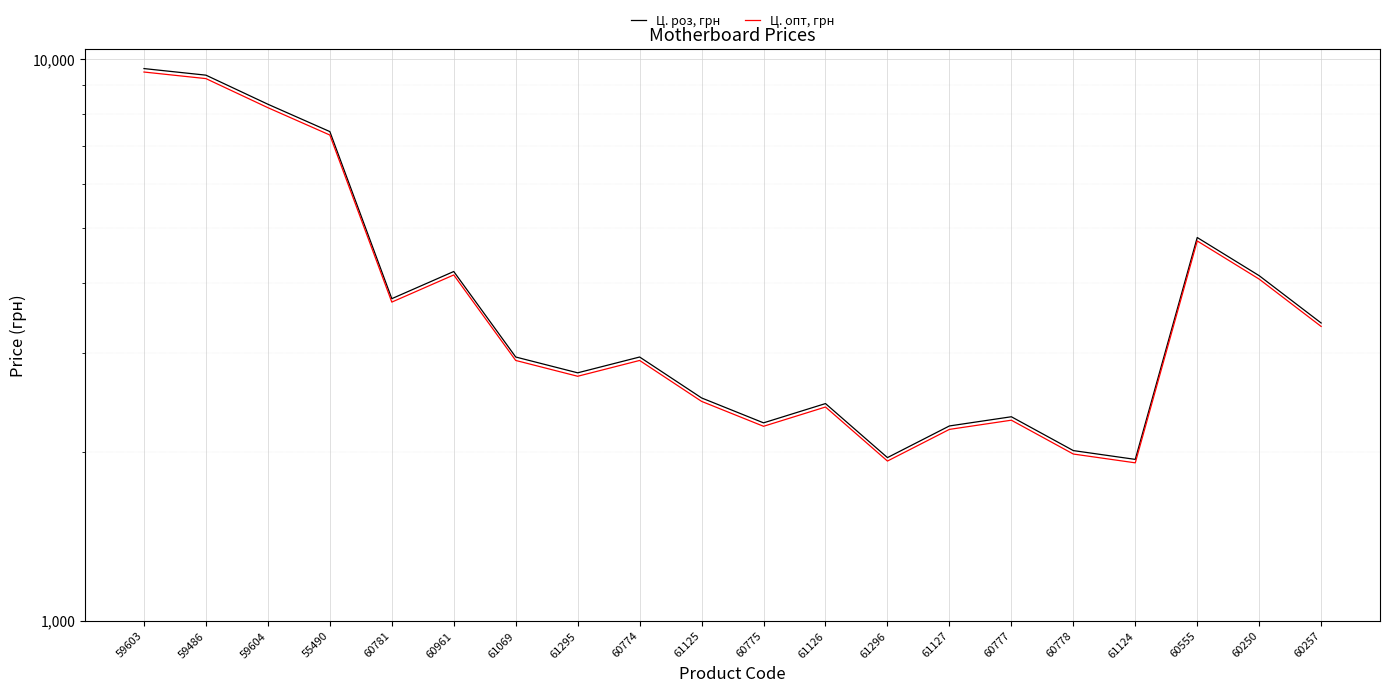

What are all the series names shown in the legend?

Ц. роз, грн, Ц. опт, грн